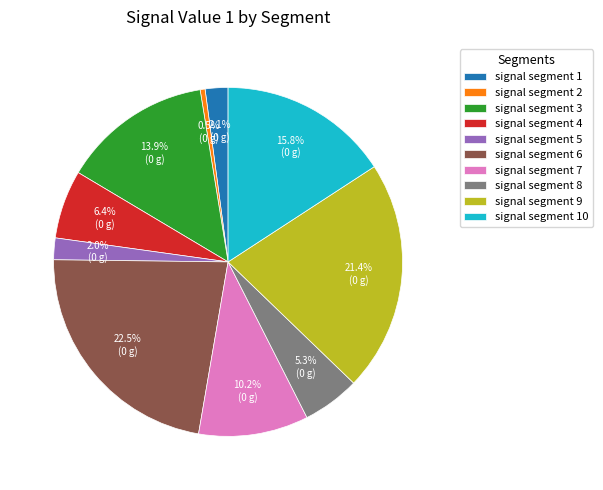

Which slice is the largest?

signal segment 6